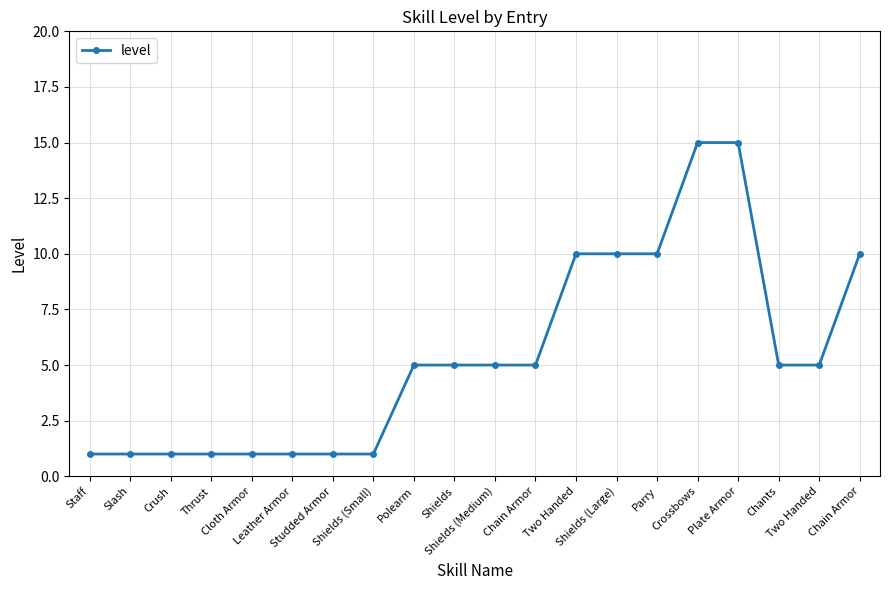

At which label does the data first exceed 5?

Two Handed